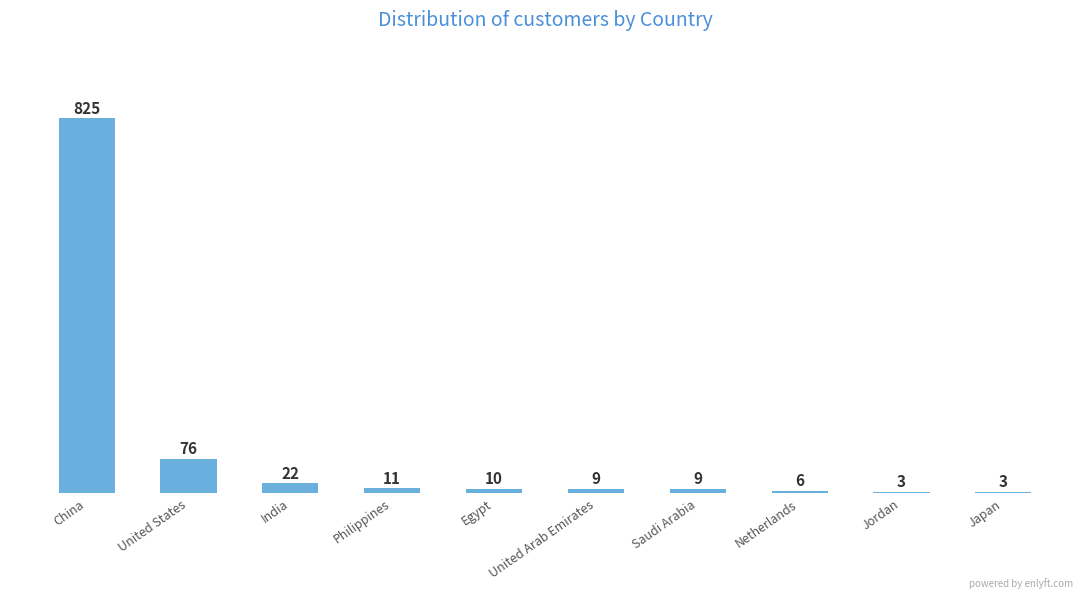

The chart shows a value of 18 at United States. True or false?

False